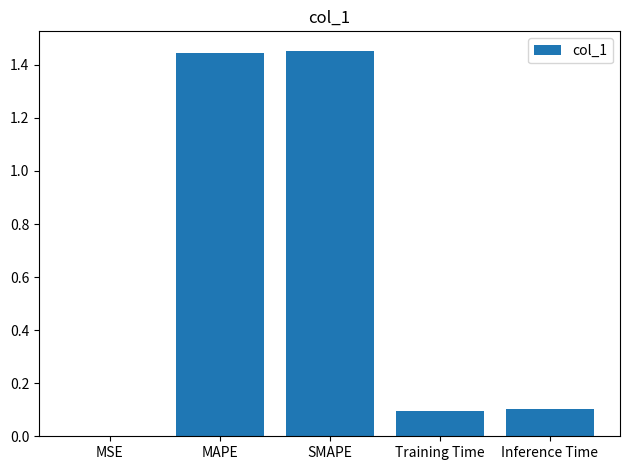

What is the change in value from MSE to SMAPE?

+1.5